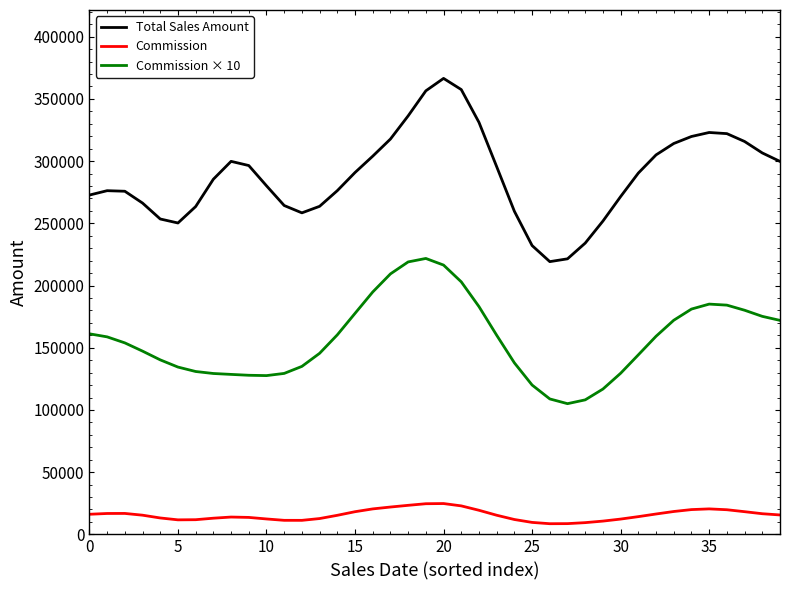

List the series in order of their overall mean, lowest first.

Commission, Commission × 10, Total Sales Amount